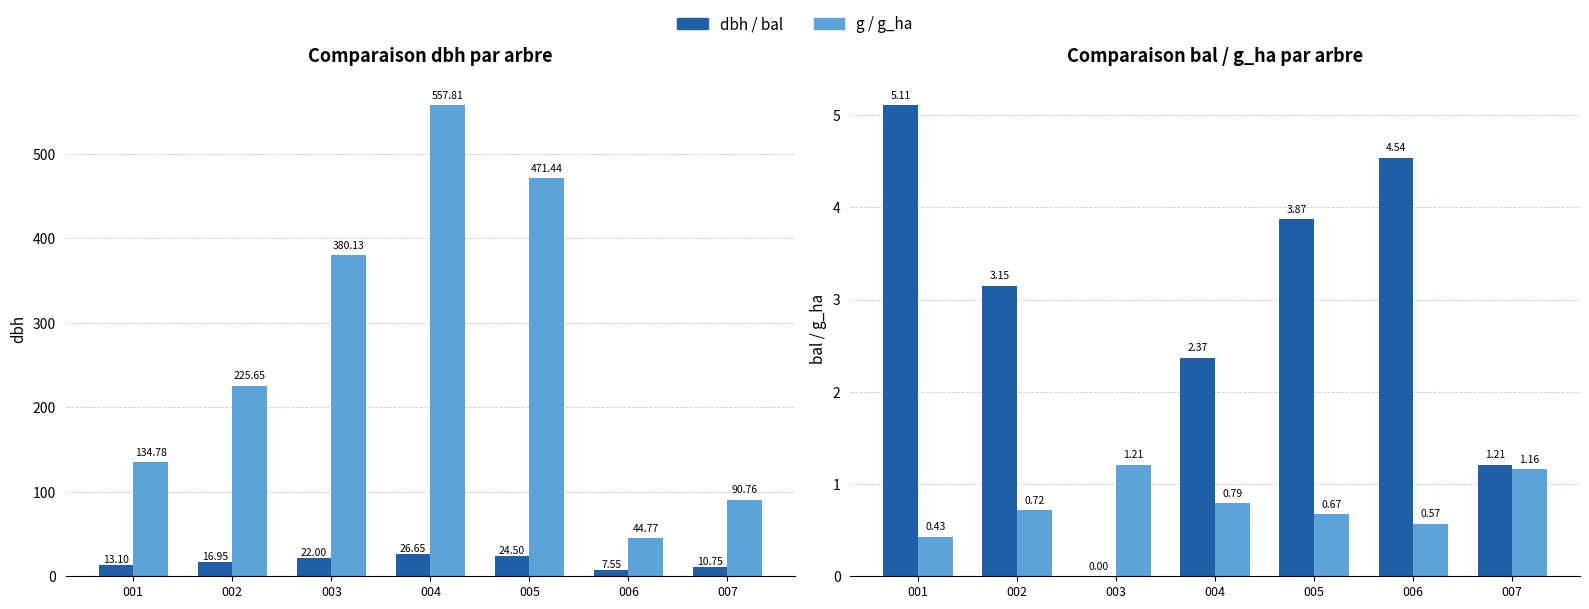

Reading left to right, what are all the values shown in this chart?

dbh: 001=13.1	002=16.9	003=22.0	004=26.6	005=24.5	006=7.5	007=10.8
g: 001=134.8	002=225.7	003=380.1	004=557.8	005=471.4	006=44.8	007=90.8
bal: 001=5.1	002=3.1	003=0.0	004=2.4	005=3.9	006=4.5	007=1.2
g_ha: 001=0.4	002=0.7	003=1.2	004=0.8	005=0.7	006=0.6	007=1.2